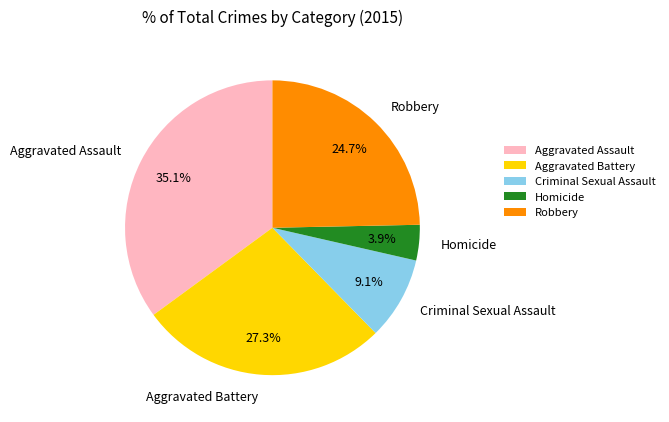

To the nearest percent, what is the difference between the largest and smallest slice percentages?

31%